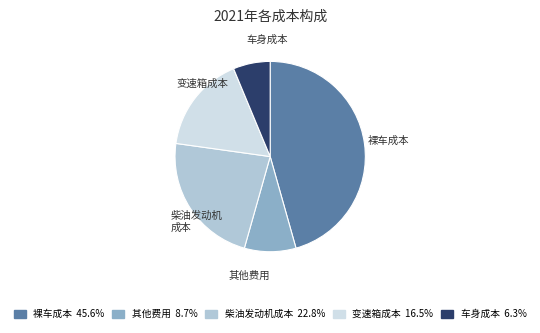

Does any single category account for the majority?

No